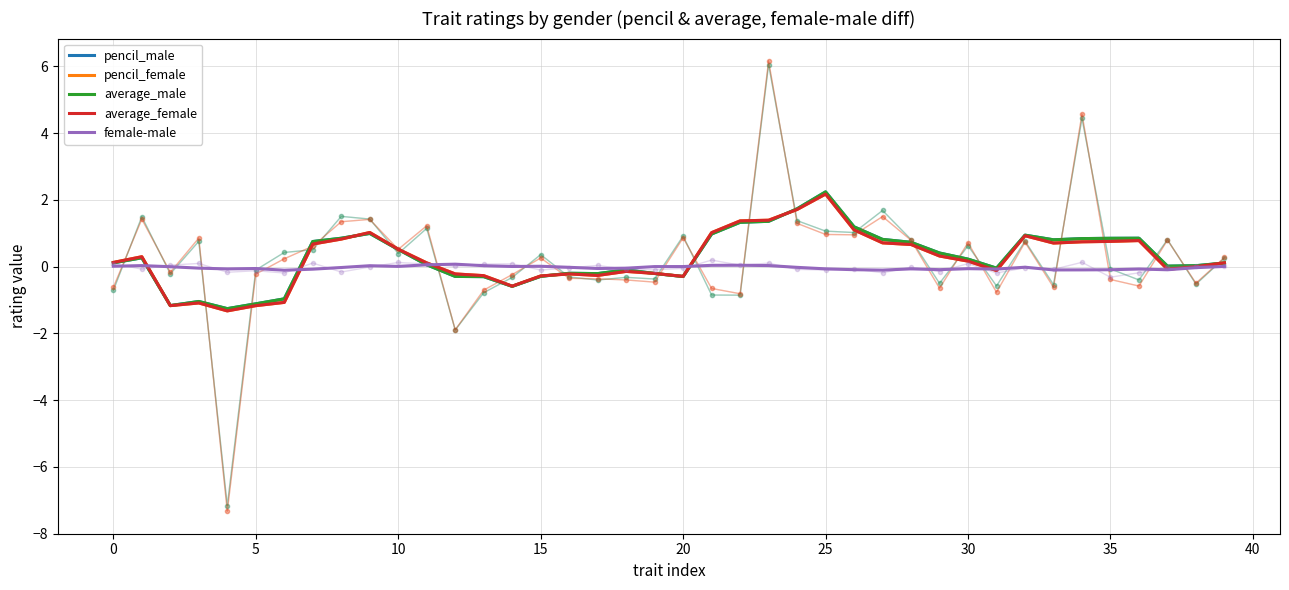

Is it true that female-male equals 0.0 at 14?

False